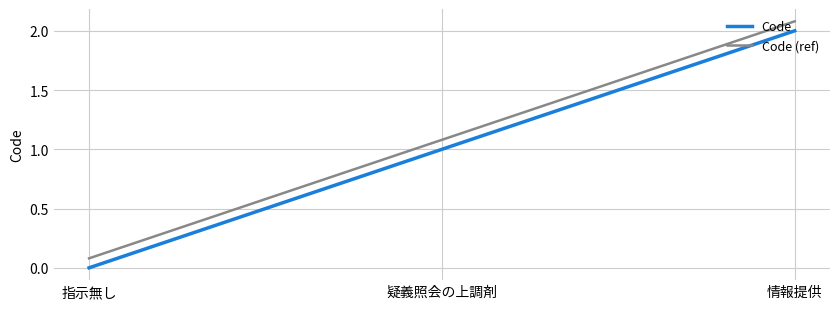

At how many categories does at least one series exceed 1?

2